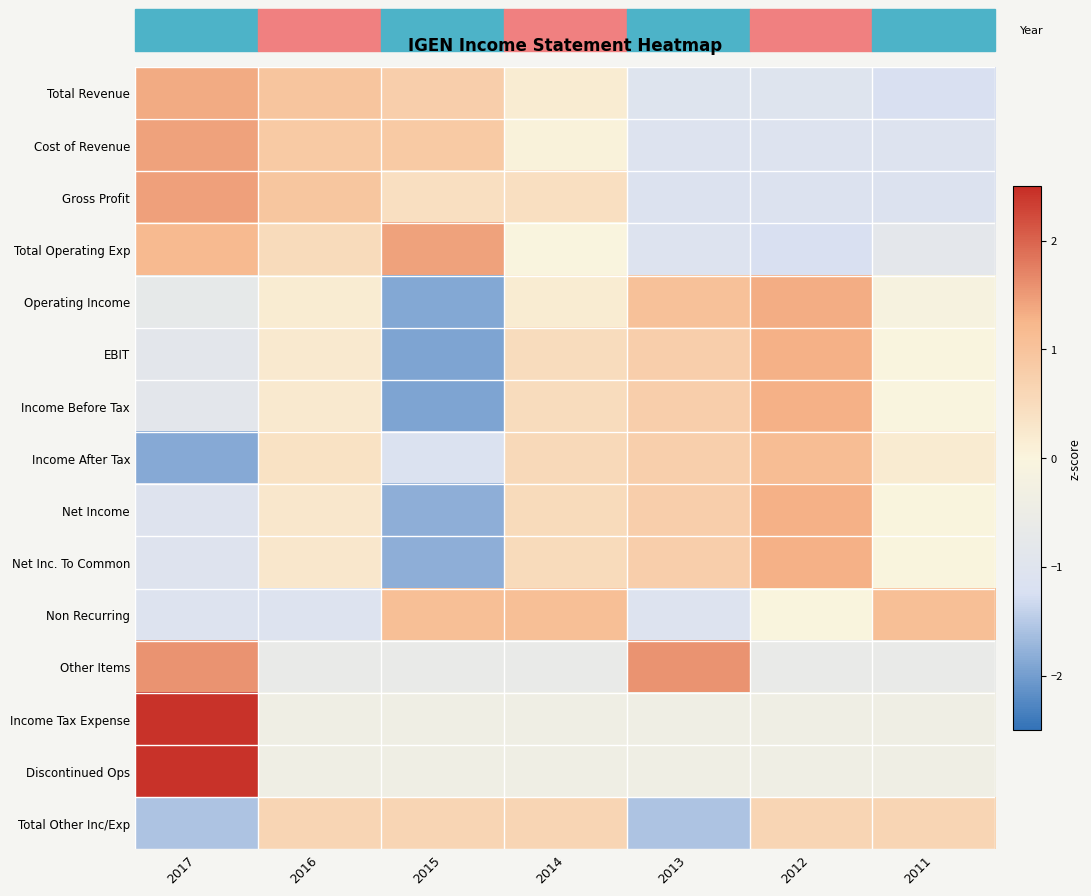

Reading left to right, transcribe all the data shown in this chart.

Total Revenue: 2017=1.4	2016=1.0	2015=0.8	2014=0.2	2013=-1.0	2012=-1.0	2011=-1.2
Cost of Revenue: 2017=1.4	2016=0.9	2015=0.9	2014=0.0	2013=-1.1	2012=-1.1	2011=-1.1
Gross Profit: 2017=1.5	2016=0.9	2015=0.4	2014=0.4	2013=-1.1	2012=-1.1	2011=-1.1
Total Operating Exp: 2017=1.2	2016=0.5	2015=1.4	2014=-0.0	2013=-1.1	2012=-1.2	2011=-0.8
Operating Income: 2017=-0.7	2016=0.2	2015=-1.9	2014=0.2	2013=1.0	2012=1.3	2011=-0.1
EBIT: 2017=-0.8	2016=0.2	2015=-1.9	2014=0.5	2013=0.8	2012=1.3	2011=-0.0
Income Before Tax: 2017=-0.8	2016=0.2	2015=-1.9	2014=0.5	2013=0.8	2012=1.3	2011=-0.0
Income After Tax: 2017=-1.9	2016=0.4	2015=-1.1	2014=0.6	2013=0.7	2012=1.1	2011=0.2
Net Income: 2017=-1.0	2016=0.3	2015=-1.8	2014=0.5	2013=0.8	2012=1.3	2011=0.0
Net Inc. To Common: 2017=-1.0	2016=0.3	2015=-1.8	2014=0.5	2013=0.8	2012=1.3	2011=0.0
Non Recurring: 2017=-1.1	2016=-1.1	2015=1.1	2014=1.1	2013=-1.1	2012=0.0	2011=1.1
Other Items: 2017=1.6	2016=-0.6	2015=-0.6	2014=-0.6	2013=1.6	2012=-0.6	2011=-0.6
Income Tax Expense: 2017=2.4	2016=-0.4	2015=-0.4	2014=-0.4	2013=-0.4	2012=-0.4	2011=-0.4
Discontinued Ops: 2017=2.4	2016=-0.4	2015=-0.4	2014=-0.4	2013=-0.4	2012=-0.4	2011=-0.4
Total Other Inc/Exp: 2017=-1.6	2016=0.6	2015=0.6	2014=0.6	2013=-1.6	2012=0.6	2011=0.6